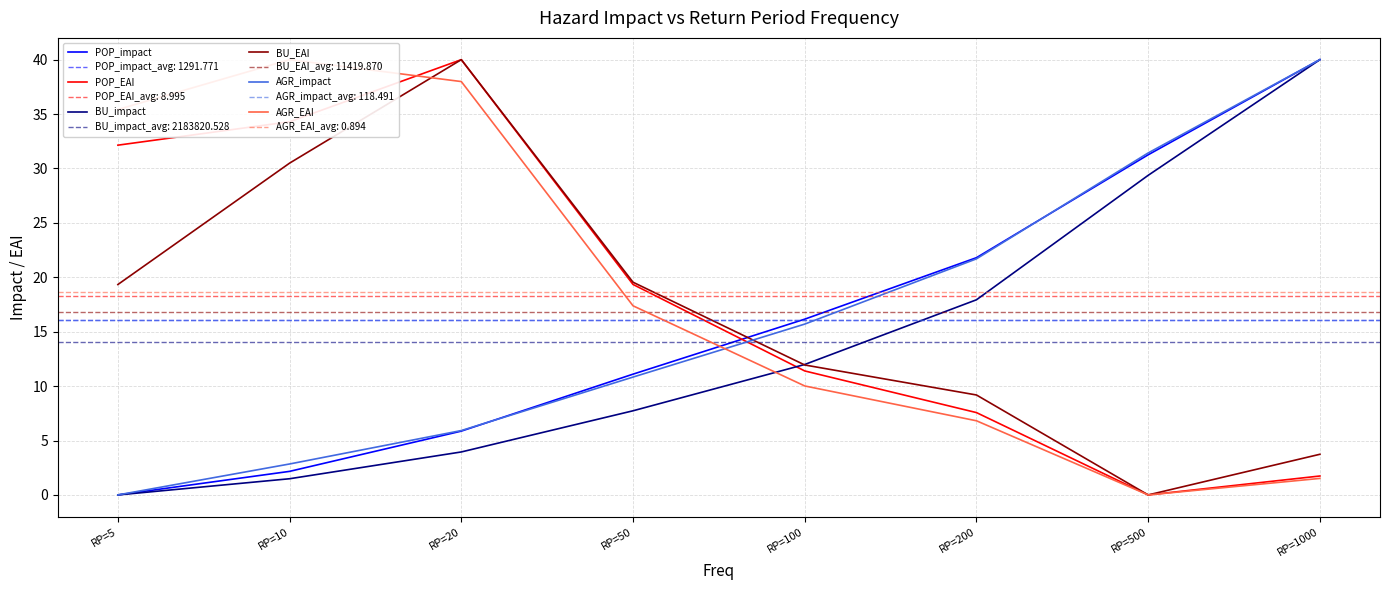

Which category has the highest value in the BU_EAI series?

RP=20